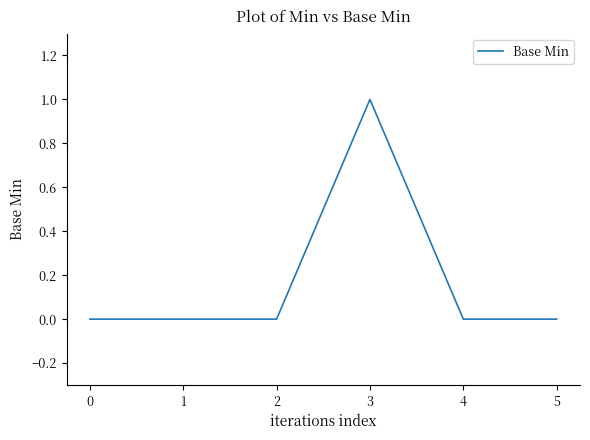

Read the value at 3.

1